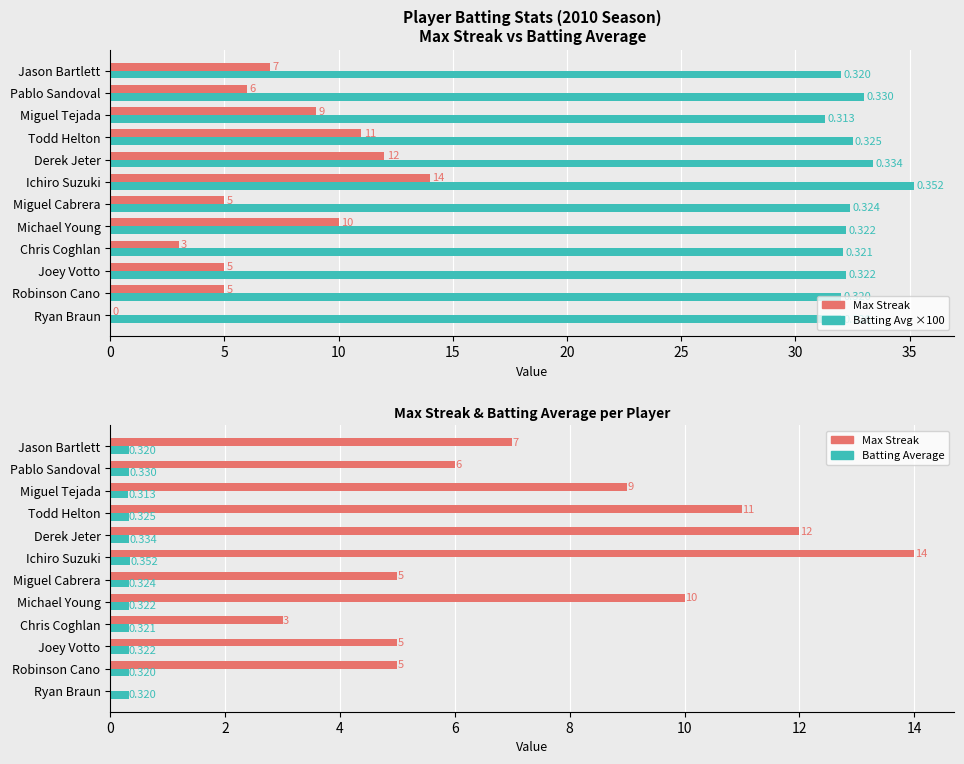

What is the maximum value shown in the chart?

35.2